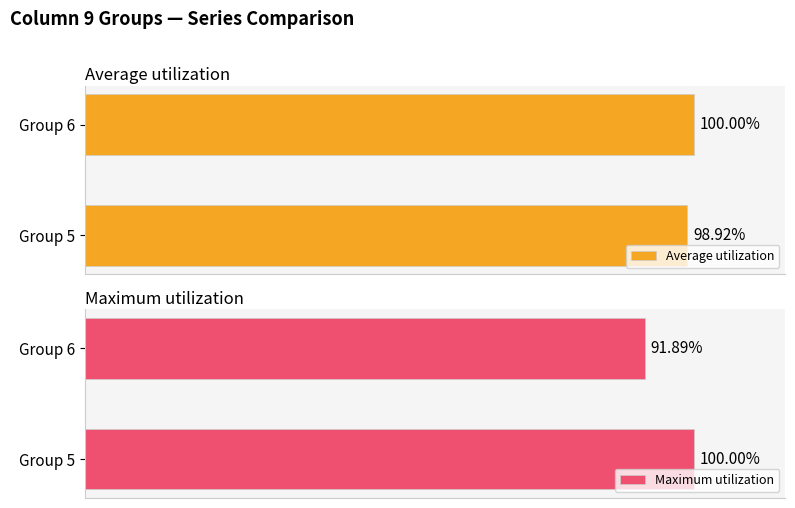

Rank the series by their maximum value, from lowest to highest.

Average utilization, Maximum utilization